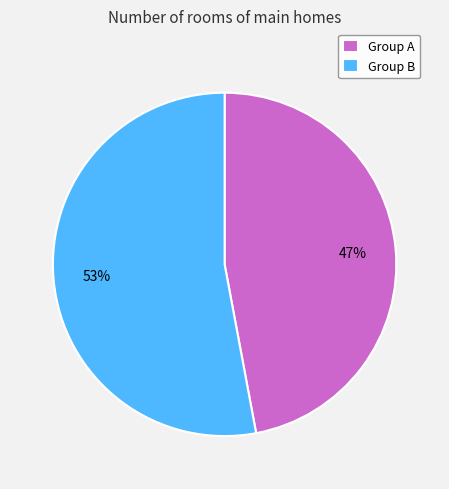

Does Group A account for over 50% of the chart?

No